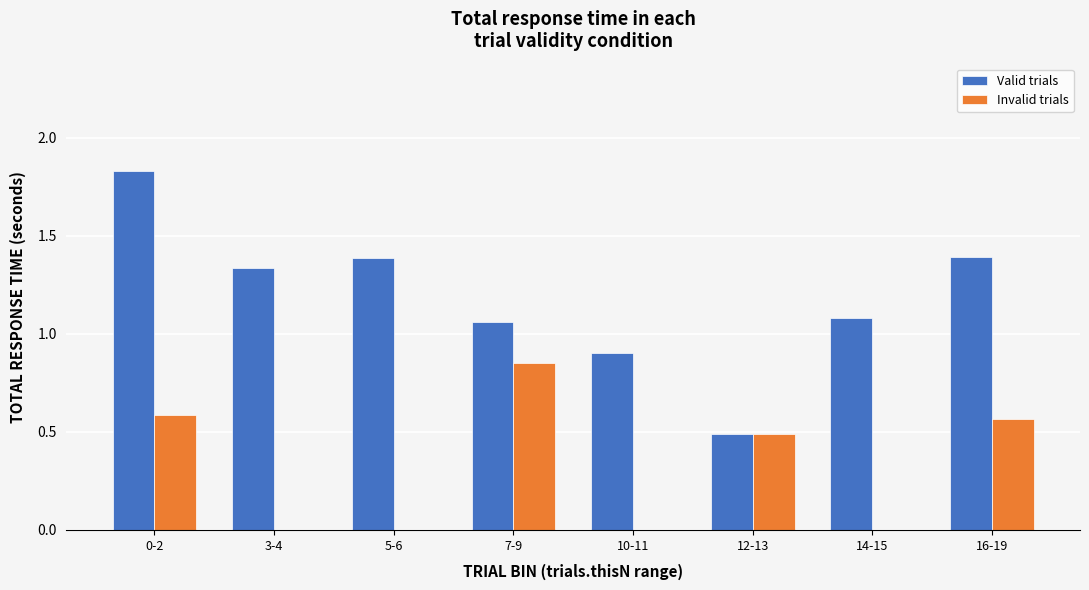

At which label does Valid trials first exceed 1?

0-2